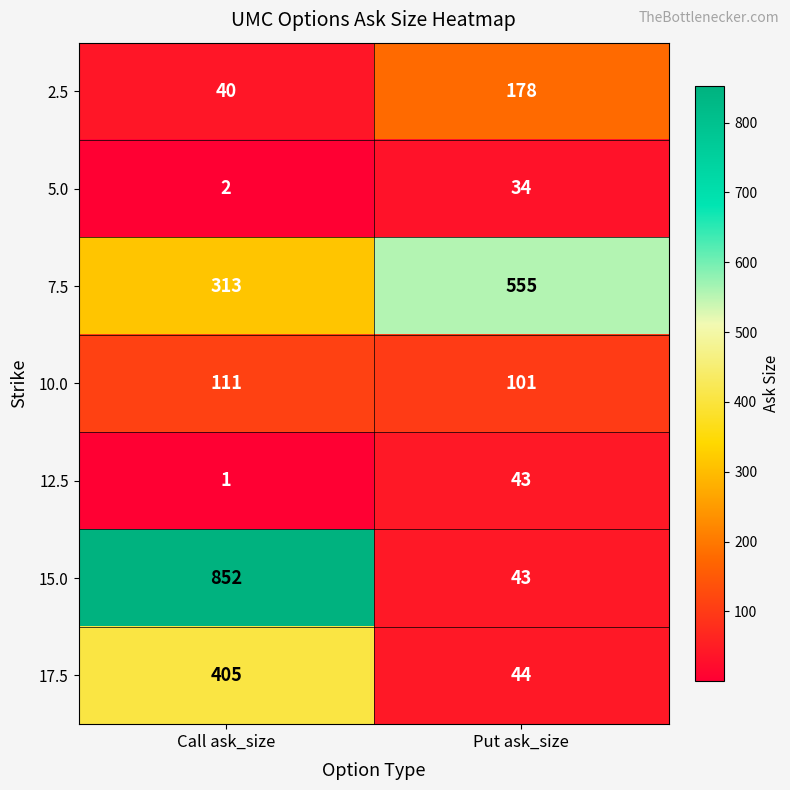

What is the difference between the highest and lowest values at Call ask_size?

851